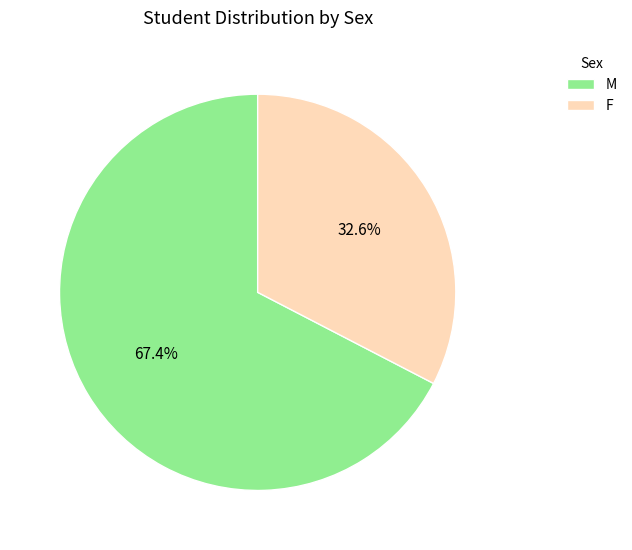

Which slice is the largest?

M